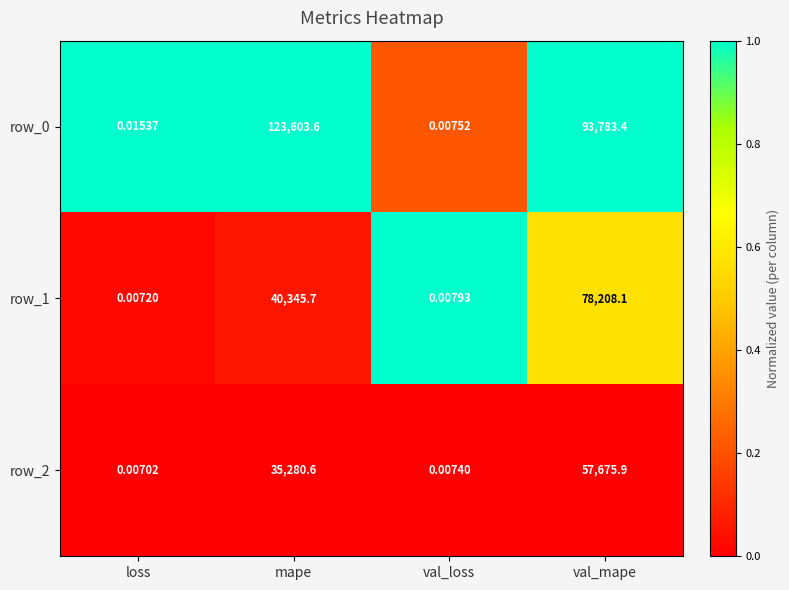

At which category is the sum across all series the highest?

val_mape